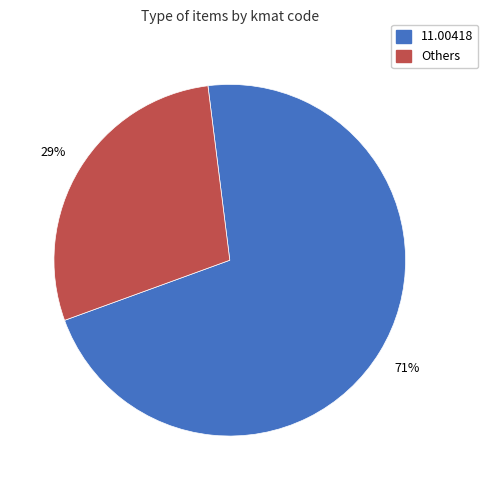

Is there any slice that represents more than half of the pie?

Yes